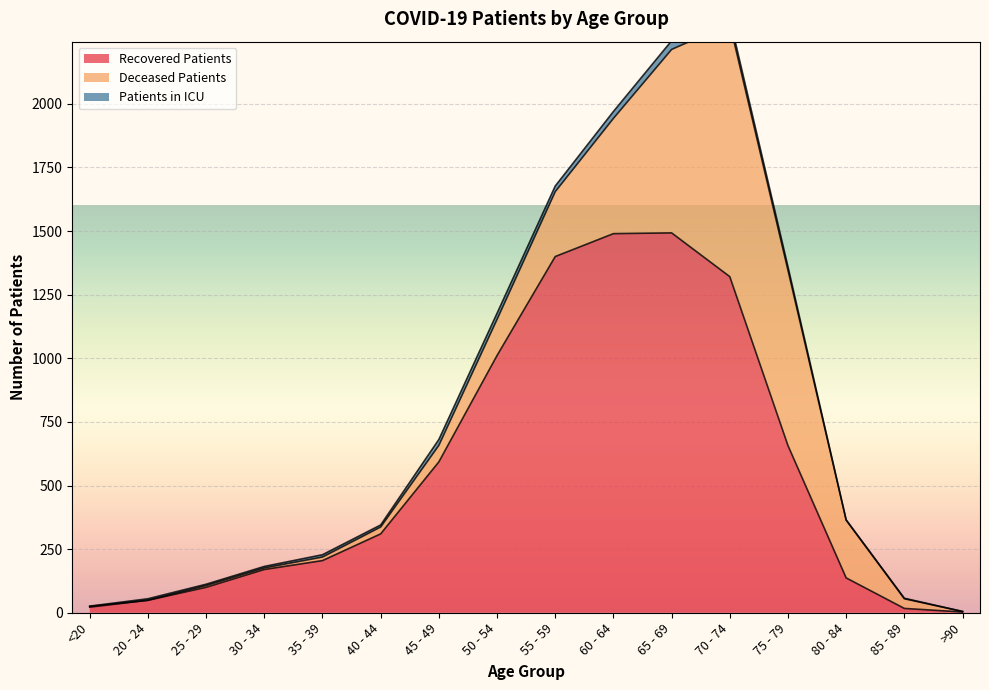

The patients_in_icu series shows 6 at 20 - 24. True or false?

True